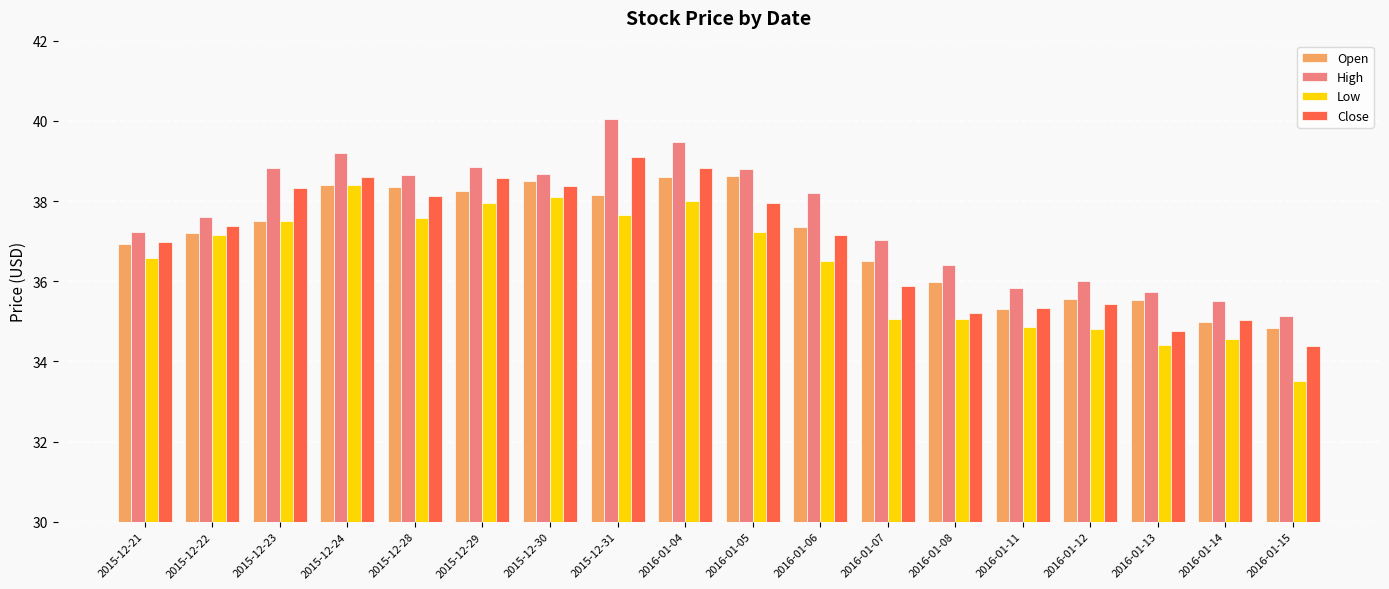

Which series changed the most between 2016-01-04 and 2016-01-14?

High